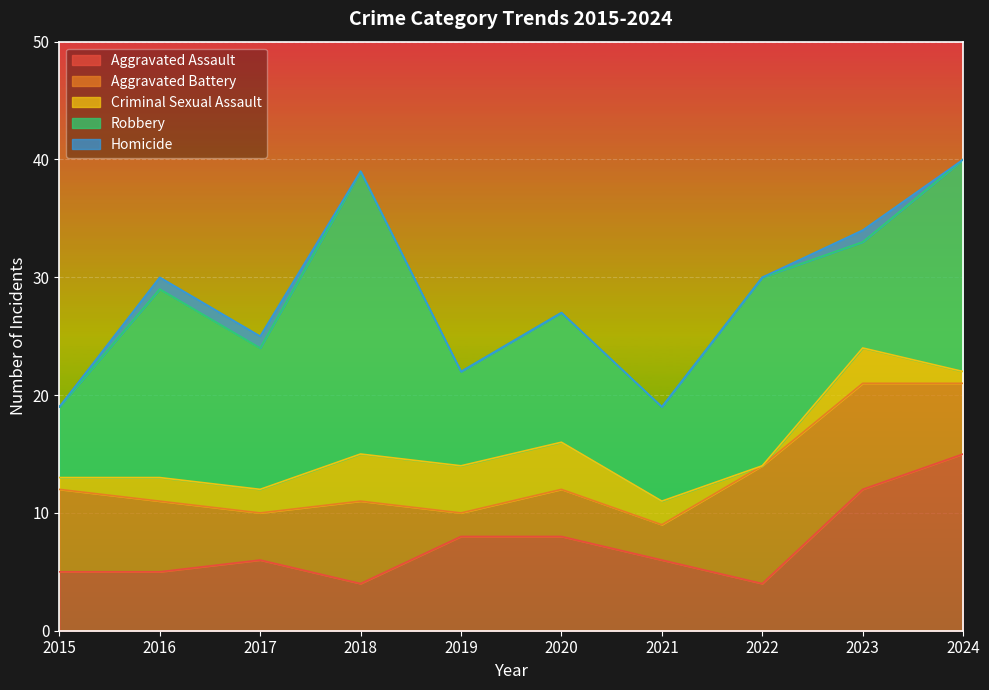

What is the difference between the Aggravated Battery values at 2019 and 2022?

8